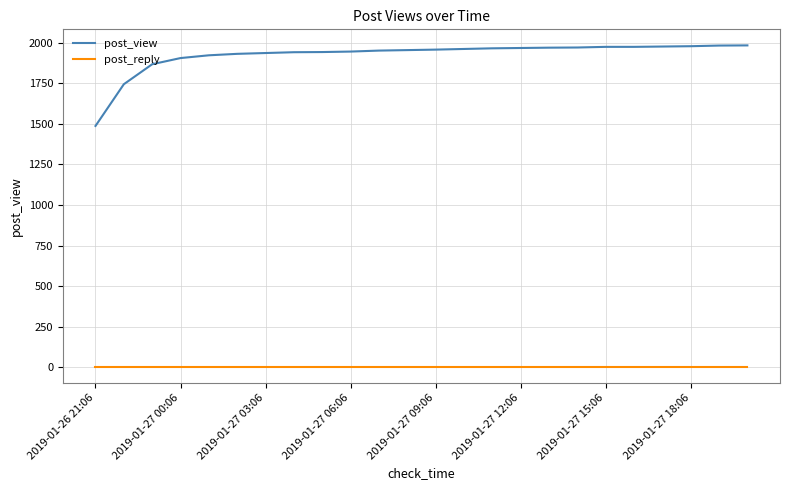

How many lines are shown in the chart?

2